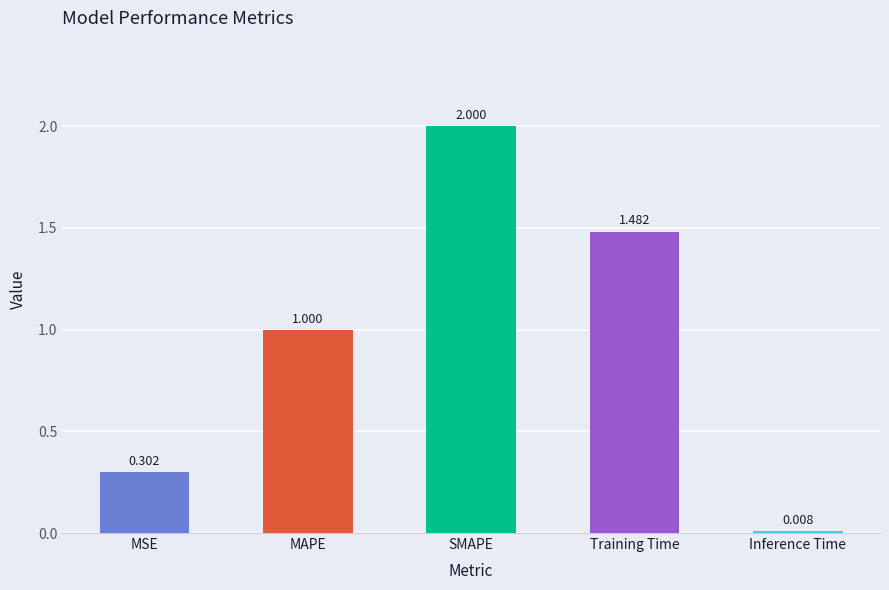

Which category has the highest value across all series?

SMAPE